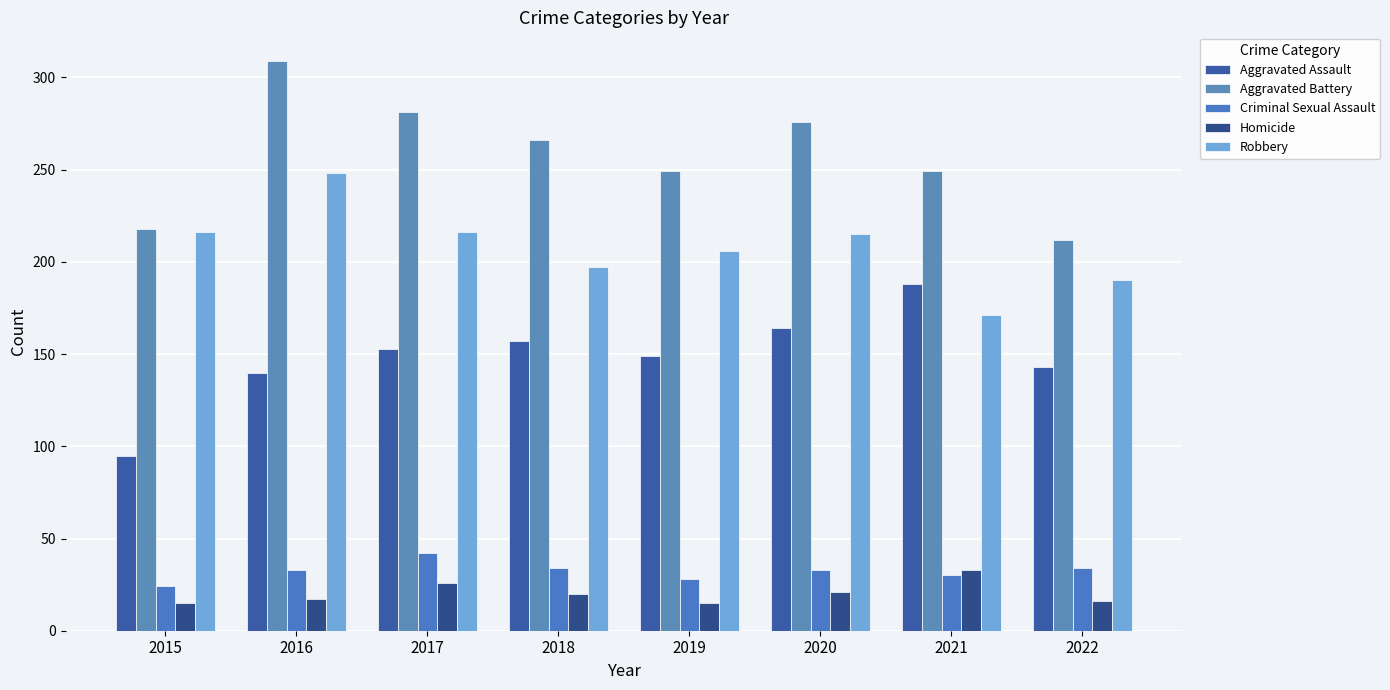

Which series has the widest spread of values?

Aggravated Battery